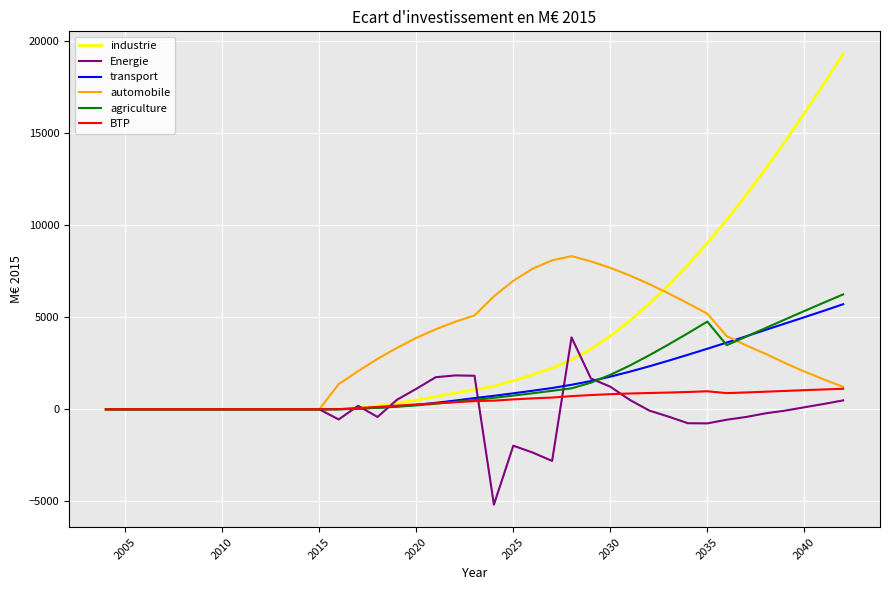

Which series has the largest range (max minus min)?

industrie